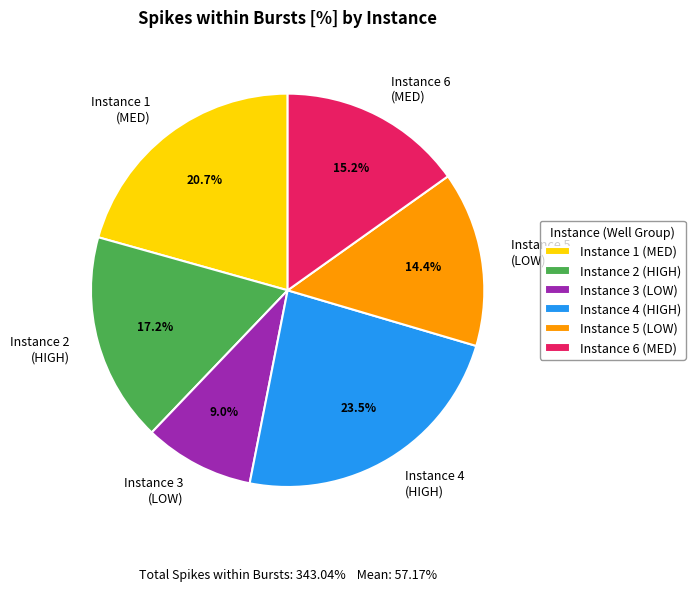

Which has a higher value, Instance 4 (HIGH) or Instance 3 (LOW)?

Instance 4 (HIGH)